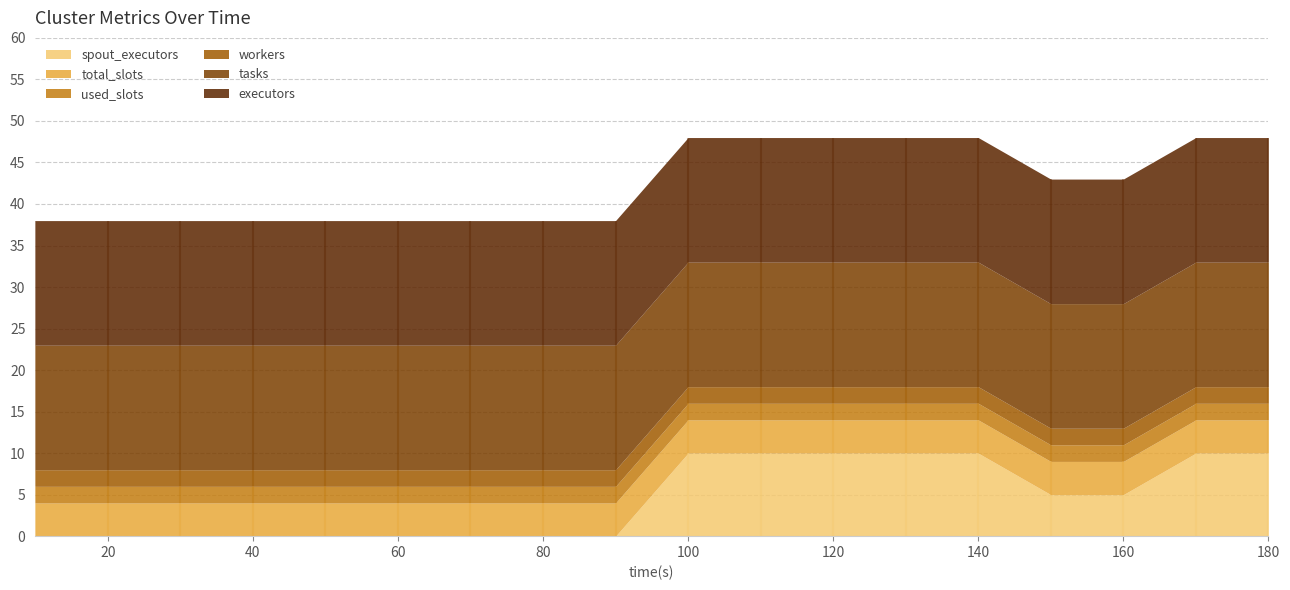

Which label corresponds to the smallest value in the chart?

10